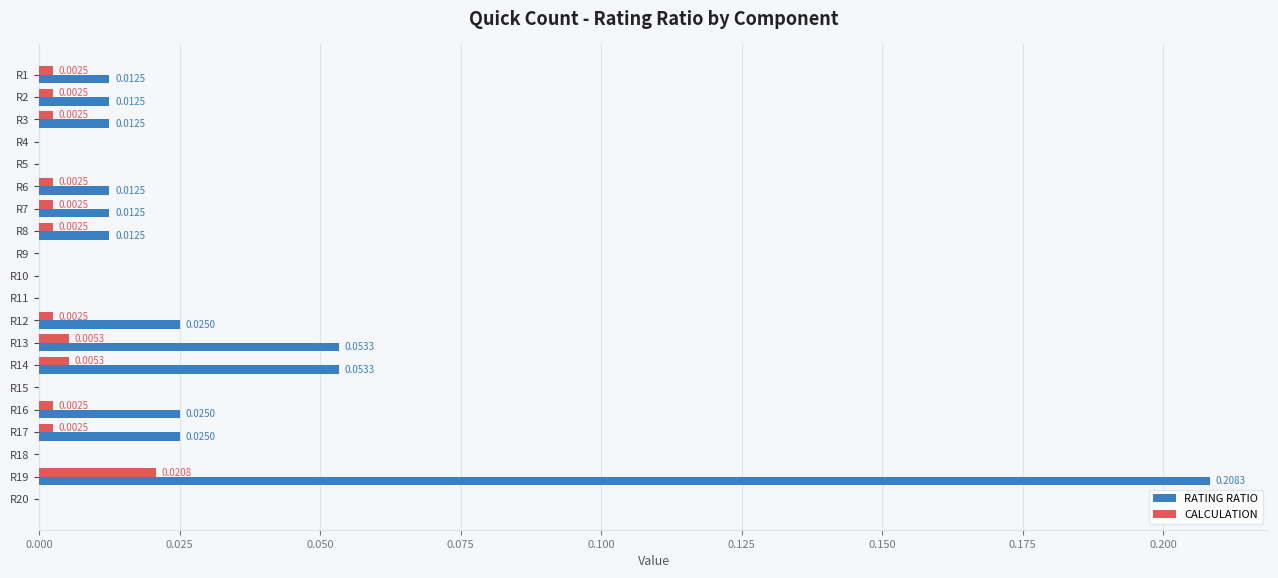

Which series has the largest total across all categories?

RATING RATIO